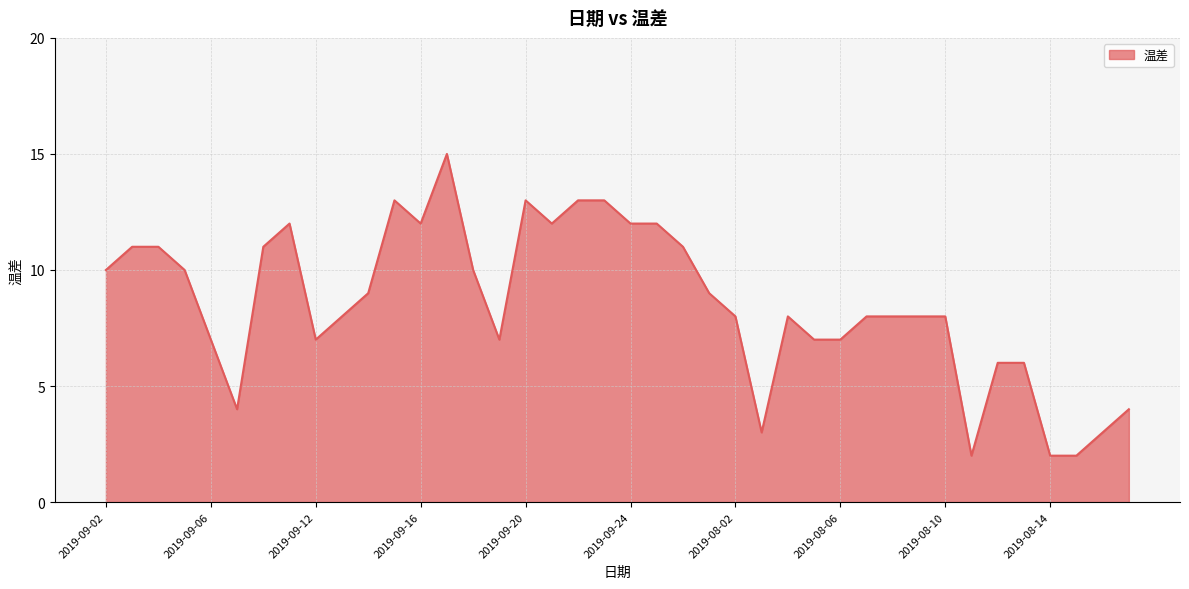

What is the difference between the maximum and minimum values?

13